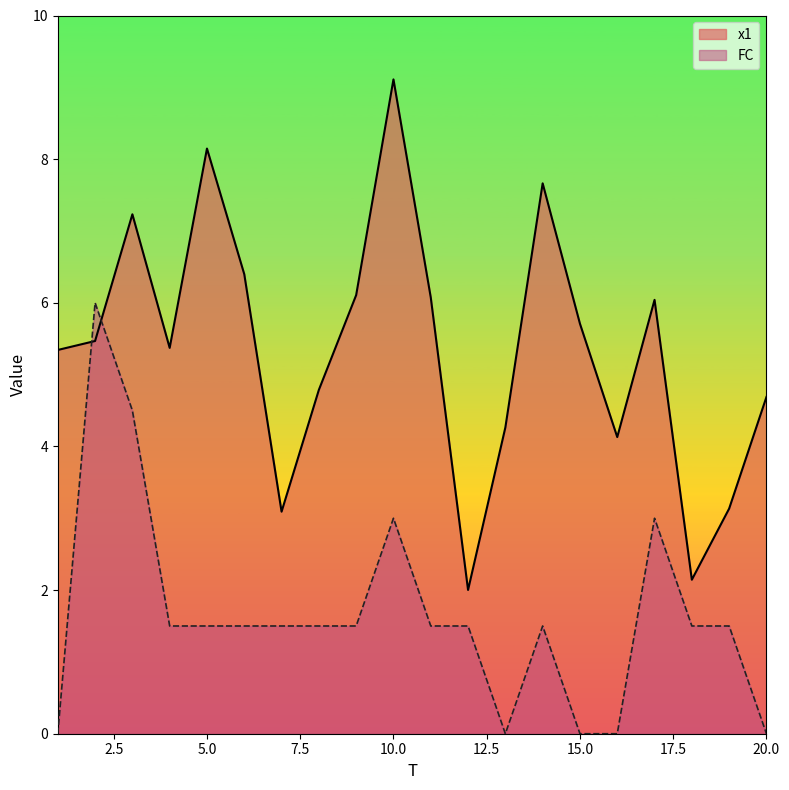

Between 9 and 11, which is larger?

9